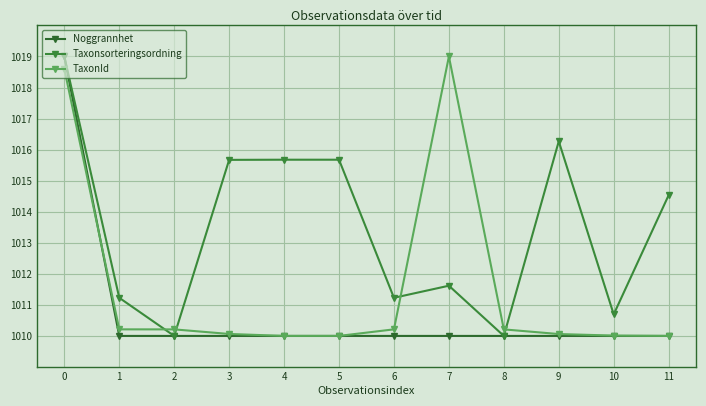

How many Noggrannhet values are between 1010 and 1011?

11